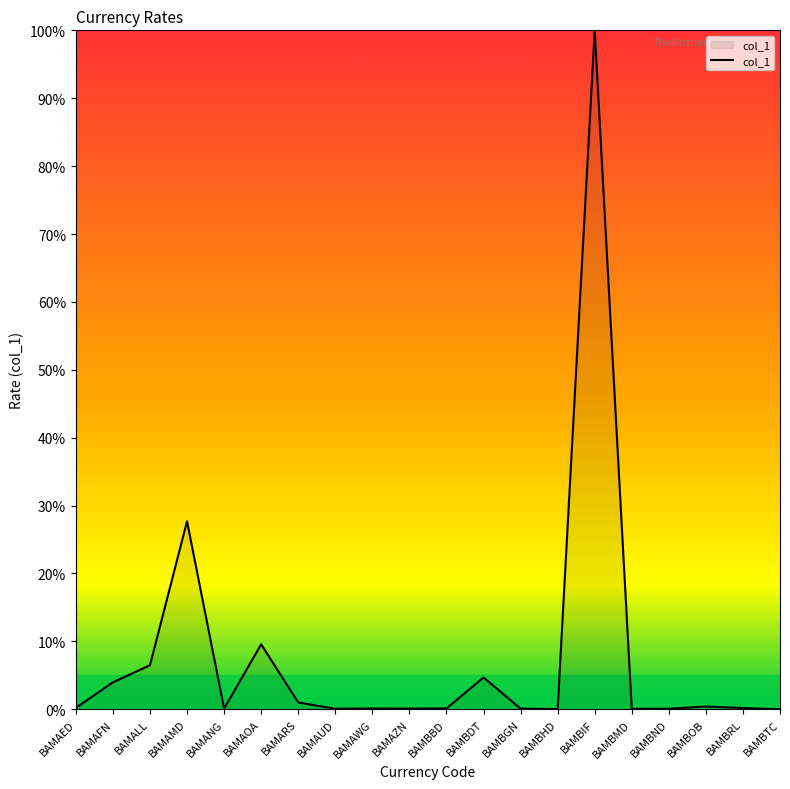

What is the greatest value displayed?

100.0